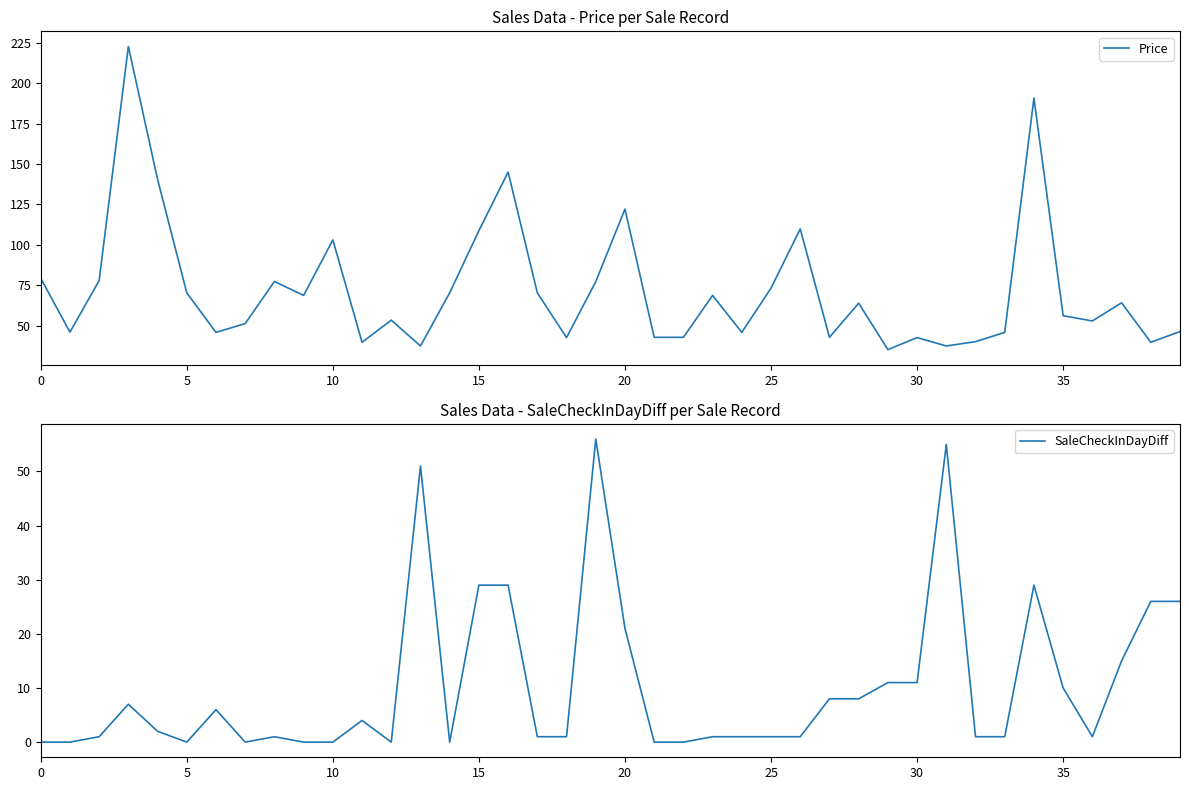

How many lines are shown in the chart?

2